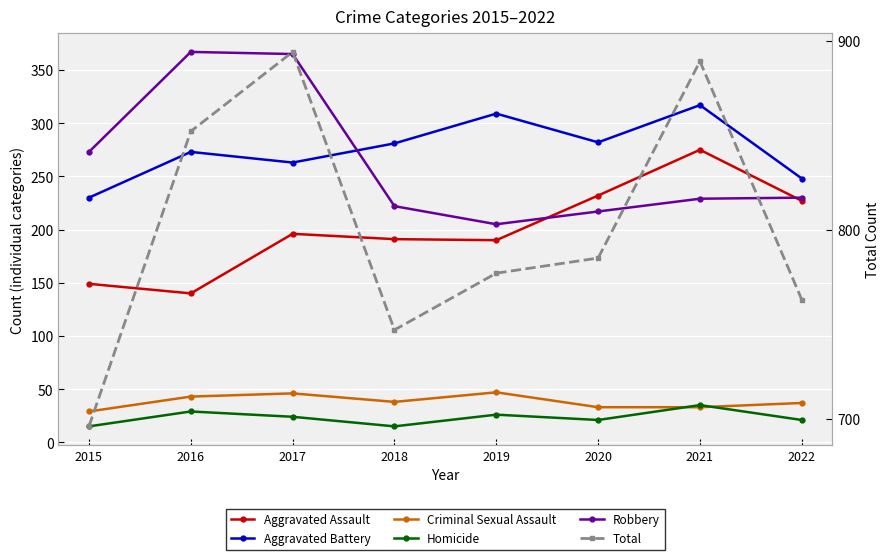

At which label does Robbery first exceed 230?

2015